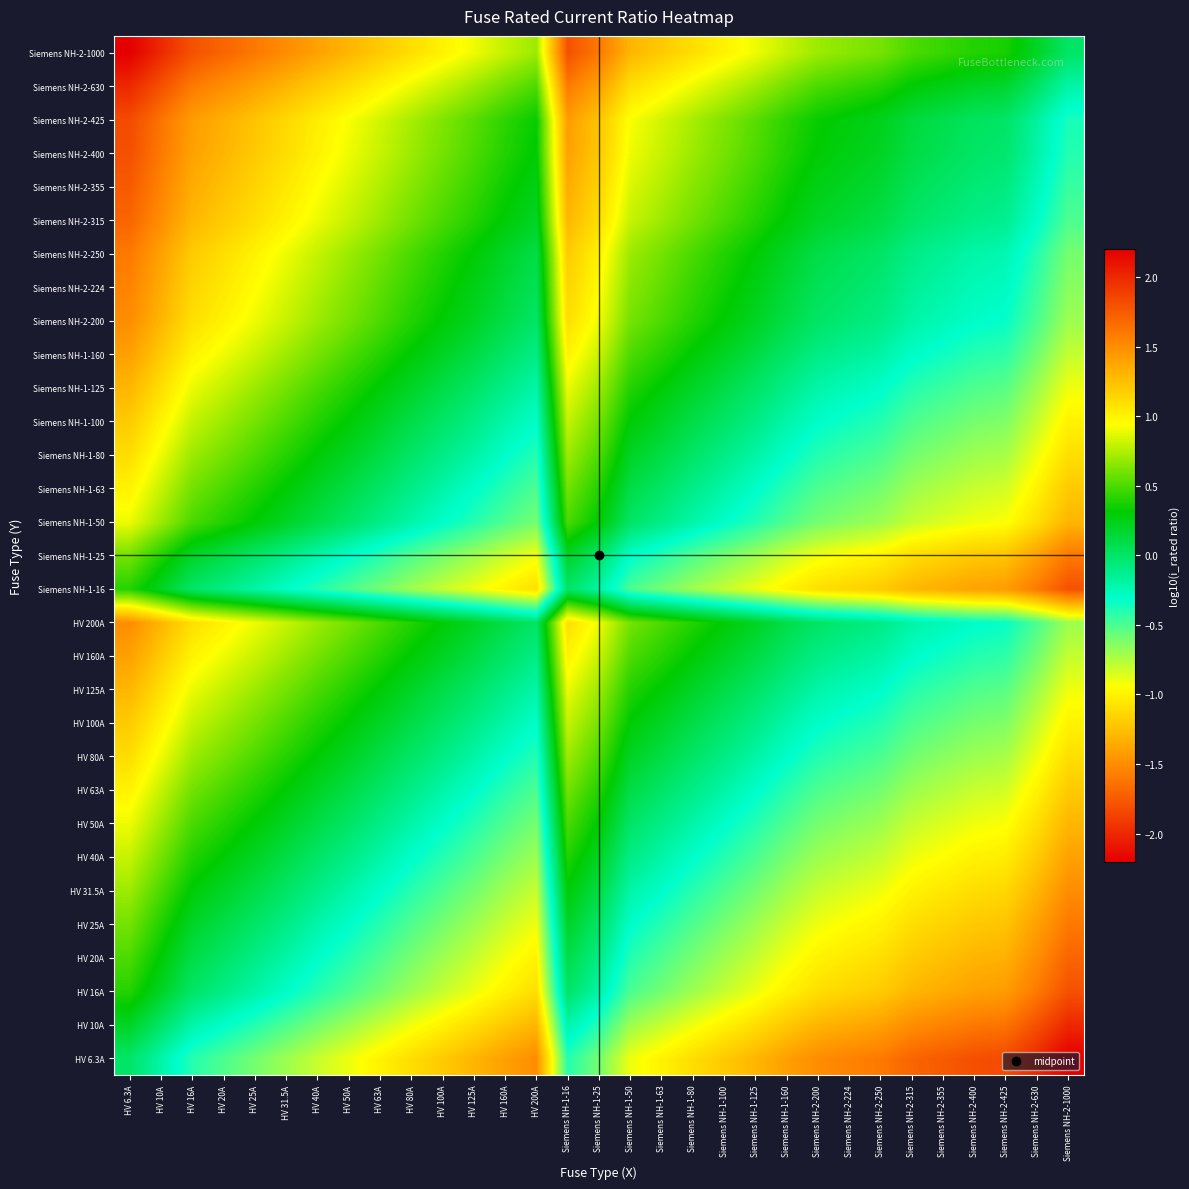

Reading left to right, what are all the values shown in this chart?

HV 6.3A: HV 6.3A=0.0	HV 10A=-0.2	HV 16A=-0.4	HV 20A=-0.5	HV 25A=-0.6	HV 31.5A=-0.7	HV 40A=-0.8	HV 50A=-0.9	HV 63A=-1.0	HV 80A=-1.1	HV 100A=-1.2	HV 125A=-1.3	HV 160A=-1.4	HV 200A=-1.5	Siemens NH-1-16=-0.4	Siemens NH-1-25=-0.6	Siemens NH-1-50=-0.9	Siemens NH-1-63=-1.0	Siemens NH-1-80=-1.1	Siemens NH-1-100=-1.2	Siemens NH-1-125=-1.3	Siemens NH-1-160=-1.4	Siemens NH-2-200=-1.5	Siemens NH-2-224=-1.6	Siemens NH-2-250=-1.6	Siemens NH-2-315=-1.7	Siemens NH-2-355=-1.8	Siemens NH-2-400=-1.8	Siemens NH-2-425=-1.8	Siemens NH-2-630=-2.0	Siemens NH-2-1000=-2.2
HV 10A: HV 6.3A=0.2	HV 10A=0.0	HV 16A=-0.2	HV 20A=-0.3	HV 25A=-0.4	HV 31.5A=-0.5	HV 40A=-0.6	HV 50A=-0.7	HV 63A=-0.8	HV 80A=-0.9	HV 100A=-1.0	HV 125A=-1.1	HV 160A=-1.2	HV 200A=-1.3	Siemens NH-1-16=-0.2	Siemens NH-1-25=-0.4	Siemens NH-1-50=-0.7	Siemens NH-1-63=-0.8	Siemens NH-1-80=-0.9	Siemens NH-1-100=-1.0	Siemens NH-1-125=-1.1	Siemens NH-1-160=-1.2	Siemens NH-2-200=-1.3	Siemens NH-2-224=-1.4	Siemens NH-2-250=-1.4	Siemens NH-2-315=-1.5	Siemens NH-2-355=-1.6	Siemens NH-2-400=-1.6	Siemens NH-2-425=-1.6	Siemens NH-2-630=-1.8	Siemens NH-2-1000=-2.0
HV 16A: HV 6.3A=0.4	HV 10A=0.2	HV 16A=0.0	HV 20A=-0.1	HV 25A=-0.2	HV 31.5A=-0.3	HV 40A=-0.4	HV 50A=-0.5	HV 63A=-0.6	HV 80A=-0.7	HV 100A=-0.8	HV 125A=-0.9	HV 160A=-1.0	HV 200A=-1.1	Siemens NH-1-16=0.0	Siemens NH-1-25=-0.2	Siemens NH-1-50=-0.5	Siemens NH-1-63=-0.6	Siemens NH-1-80=-0.7	Siemens NH-1-100=-0.8	Siemens NH-1-125=-0.9	Siemens NH-1-160=-1.0	Siemens NH-2-200=-1.1	Siemens NH-2-224=-1.1	Siemens NH-2-250=-1.2	Siemens NH-2-315=-1.3	Siemens NH-2-355=-1.3	Siemens NH-2-400=-1.4	Siemens NH-2-425=-1.4	Siemens NH-2-630=-1.6	Siemens NH-2-1000=-1.8
HV 20A: HV 6.3A=0.5	HV 10A=0.3	HV 16A=0.1	HV 20A=0.0	HV 25A=-0.1	HV 31.5A=-0.2	HV 40A=-0.3	HV 50A=-0.4	HV 63A=-0.5	HV 80A=-0.6	HV 100A=-0.7	HV 125A=-0.8	HV 160A=-0.9	HV 200A=-1.0	Siemens NH-1-16=0.1	Siemens NH-1-25=-0.1	Siemens NH-1-50=-0.4	Siemens NH-1-63=-0.5	Siemens NH-1-80=-0.6	Siemens NH-1-100=-0.7	Siemens NH-1-125=-0.8	Siemens NH-1-160=-0.9	Siemens NH-2-200=-1.0	Siemens NH-2-224=-1.0	Siemens NH-2-250=-1.1	Siemens NH-2-315=-1.2	Siemens NH-2-355=-1.2	Siemens NH-2-400=-1.3	Siemens NH-2-425=-1.3	Siemens NH-2-630=-1.5	Siemens NH-2-1000=-1.7
HV 25A: HV 6.3A=0.6	HV 10A=0.4	HV 16A=0.2	HV 20A=0.1	HV 25A=0.0	HV 31.5A=-0.1	HV 40A=-0.2	HV 50A=-0.3	HV 63A=-0.4	HV 80A=-0.5	HV 100A=-0.6	HV 125A=-0.7	HV 160A=-0.8	HV 200A=-0.9	Siemens NH-1-16=0.2	Siemens NH-1-25=0.0	Siemens NH-1-50=-0.3	Siemens NH-1-63=-0.4	Siemens NH-1-80=-0.5	Siemens NH-1-100=-0.6	Siemens NH-1-125=-0.7	Siemens NH-1-160=-0.8	Siemens NH-2-200=-0.9	Siemens NH-2-224=-1.0	Siemens NH-2-250=-1.0	Siemens NH-2-315=-1.1	Siemens NH-2-355=-1.2	Siemens NH-2-400=-1.2	Siemens NH-2-425=-1.2	Siemens NH-2-630=-1.4	Siemens NH-2-1000=-1.6
HV 31.5A: HV 6.3A=0.7	HV 10A=0.5	HV 16A=0.3	HV 20A=0.2	HV 25A=0.1	HV 31.5A=0.0	HV 40A=-0.1	HV 50A=-0.2	HV 63A=-0.3	HV 80A=-0.4	HV 100A=-0.5	HV 125A=-0.6	HV 160A=-0.7	HV 200A=-0.8	Siemens NH-1-16=0.3	Siemens NH-1-25=0.1	Siemens NH-1-50=-0.2	Siemens NH-1-63=-0.3	Siemens NH-1-80=-0.4	Siemens NH-1-100=-0.5	Siemens NH-1-125=-0.6	Siemens NH-1-160=-0.7	Siemens NH-2-200=-0.8	Siemens NH-2-224=-0.9	Siemens NH-2-250=-0.9	Siemens NH-2-315=-1.0	Siemens NH-2-355=-1.1	Siemens NH-2-400=-1.1	Siemens NH-2-425=-1.1	Siemens NH-2-630=-1.3	Siemens NH-2-1000=-1.5
HV 40A: HV 6.3A=0.8	HV 10A=0.6	HV 16A=0.4	HV 20A=0.3	HV 25A=0.2	HV 31.5A=0.1	HV 40A=0.0	HV 50A=-0.1	HV 63A=-0.2	HV 80A=-0.3	HV 100A=-0.4	HV 125A=-0.5	HV 160A=-0.6	HV 200A=-0.7	Siemens NH-1-16=0.4	Siemens NH-1-25=0.2	Siemens NH-1-50=-0.1	Siemens NH-1-63=-0.2	Siemens NH-1-80=-0.3	Siemens NH-1-100=-0.4	Siemens NH-1-125=-0.5	Siemens NH-1-160=-0.6	Siemens NH-2-200=-0.7	Siemens NH-2-224=-0.7	Siemens NH-2-250=-0.8	Siemens NH-2-315=-0.9	Siemens NH-2-355=-0.9	Siemens NH-2-400=-1.0	Siemens NH-2-425=-1.0	Siemens NH-2-630=-1.2	Siemens NH-2-1000=-1.4
HV 50A: HV 6.3A=0.9	HV 10A=0.7	HV 16A=0.5	HV 20A=0.4	HV 25A=0.3	HV 31.5A=0.2	HV 40A=0.1	HV 50A=0.0	HV 63A=-0.1	HV 80A=-0.2	HV 100A=-0.3	HV 125A=-0.4	HV 160A=-0.5	HV 200A=-0.6	Siemens NH-1-16=0.5	Siemens NH-1-25=0.3	Siemens NH-1-50=0.0	Siemens NH-1-63=-0.1	Siemens NH-1-80=-0.2	Siemens NH-1-100=-0.3	Siemens NH-1-125=-0.4	Siemens NH-1-160=-0.5	Siemens NH-2-200=-0.6	Siemens NH-2-224=-0.7	Siemens NH-2-250=-0.7	Siemens NH-2-315=-0.8	Siemens NH-2-355=-0.9	Siemens NH-2-400=-0.9	Siemens NH-2-425=-0.9	Siemens NH-2-630=-1.1	Siemens NH-2-1000=-1.3
HV 63A: HV 6.3A=1.0	HV 10A=0.8	HV 16A=0.6	HV 20A=0.5	HV 25A=0.4	HV 31.5A=0.3	HV 40A=0.2	HV 50A=0.1	HV 63A=0.0	HV 80A=-0.1	HV 100A=-0.2	HV 125A=-0.3	HV 160A=-0.4	HV 200A=-0.5	Siemens NH-1-16=0.6	Siemens NH-1-25=0.4	Siemens NH-1-50=0.1	Siemens NH-1-63=0.0	Siemens NH-1-80=-0.1	Siemens NH-1-100=-0.2	Siemens NH-1-125=-0.3	Siemens NH-1-160=-0.4	Siemens NH-2-200=-0.5	Siemens NH-2-224=-0.6	Siemens NH-2-250=-0.6	Siemens NH-2-315=-0.7	Siemens NH-2-355=-0.8	Siemens NH-2-400=-0.8	Siemens NH-2-425=-0.8	Siemens NH-2-630=-1.0	Siemens NH-2-1000=-1.2
HV 80A: HV 6.3A=1.1	HV 10A=0.9	HV 16A=0.7	HV 20A=0.6	HV 25A=0.5	HV 31.5A=0.4	HV 40A=0.3	HV 50A=0.2	HV 63A=0.1	HV 80A=0.0	HV 100A=-0.1	HV 125A=-0.2	HV 160A=-0.3	HV 200A=-0.4	Siemens NH-1-16=0.7	Siemens NH-1-25=0.5	Siemens NH-1-50=0.2	Siemens NH-1-63=0.1	Siemens NH-1-80=0.0	Siemens NH-1-100=-0.1	Siemens NH-1-125=-0.2	Siemens NH-1-160=-0.3	Siemens NH-2-200=-0.4	Siemens NH-2-224=-0.4	Siemens NH-2-250=-0.5	Siemens NH-2-315=-0.6	Siemens NH-2-355=-0.6	Siemens NH-2-400=-0.7	Siemens NH-2-425=-0.7	Siemens NH-2-630=-0.9	Siemens NH-2-1000=-1.1
HV 100A: HV 6.3A=1.2	HV 10A=1.0	HV 16A=0.8	HV 20A=0.7	HV 25A=0.6	HV 31.5A=0.5	HV 40A=0.4	HV 50A=0.3	HV 63A=0.2	HV 80A=0.1	HV 100A=0.0	HV 125A=-0.1	HV 160A=-0.2	HV 200A=-0.3	Siemens NH-1-16=0.8	Siemens NH-1-25=0.6	Siemens NH-1-50=0.3	Siemens NH-1-63=0.2	Siemens NH-1-80=0.1	Siemens NH-1-100=0.0	Siemens NH-1-125=-0.1	Siemens NH-1-160=-0.2	Siemens NH-2-200=-0.3	Siemens NH-2-224=-0.4	Siemens NH-2-250=-0.4	Siemens NH-2-315=-0.5	Siemens NH-2-355=-0.6	Siemens NH-2-400=-0.6	Siemens NH-2-425=-0.6	Siemens NH-2-630=-0.8	Siemens NH-2-1000=-1.0
HV 125A: HV 6.3A=1.3	HV 10A=1.1	HV 16A=0.9	HV 20A=0.8	HV 25A=0.7	HV 31.5A=0.6	HV 40A=0.5	HV 50A=0.4	HV 63A=0.3	HV 80A=0.2	HV 100A=0.1	HV 125A=0.0	HV 160A=-0.1	HV 200A=-0.2	Siemens NH-1-16=0.9	Siemens NH-1-25=0.7	Siemens NH-1-50=0.4	Siemens NH-1-63=0.3	Siemens NH-1-80=0.2	Siemens NH-1-100=0.1	Siemens NH-1-125=0.0	Siemens NH-1-160=-0.1	Siemens NH-2-200=-0.2	Siemens NH-2-224=-0.3	Siemens NH-2-250=-0.3	Siemens NH-2-315=-0.4	Siemens NH-2-355=-0.5	Siemens NH-2-400=-0.5	Siemens NH-2-425=-0.5	Siemens NH-2-630=-0.7	Siemens NH-2-1000=-0.9
HV 160A: HV 6.3A=1.4	HV 10A=1.2	HV 16A=1.0	HV 20A=0.9	HV 25A=0.8	HV 31.5A=0.7	HV 40A=0.6	HV 50A=0.5	HV 63A=0.4	HV 80A=0.3	HV 100A=0.2	HV 125A=0.1	HV 160A=0.0	HV 200A=-0.1	Siemens NH-1-16=1.0	Siemens NH-1-25=0.8	Siemens NH-1-50=0.5	Siemens NH-1-63=0.4	Siemens NH-1-80=0.3	Siemens NH-1-100=0.2	Siemens NH-1-125=0.1	Siemens NH-1-160=0.0	Siemens NH-2-200=-0.1	Siemens NH-2-224=-0.1	Siemens NH-2-250=-0.2	Siemens NH-2-315=-0.3	Siemens NH-2-355=-0.3	Siemens NH-2-400=-0.4	Siemens NH-2-425=-0.4	Siemens NH-2-630=-0.6	Siemens NH-2-1000=-0.8
HV 200A: HV 6.3A=1.5	HV 10A=1.3	HV 16A=1.1	HV 20A=1.0	HV 25A=0.9	HV 31.5A=0.8	HV 40A=0.7	HV 50A=0.6	HV 63A=0.5	HV 80A=0.4	HV 100A=0.3	HV 125A=0.2	HV 160A=0.1	HV 200A=0.0	Siemens NH-1-16=1.1	Siemens NH-1-25=0.9	Siemens NH-1-50=0.6	Siemens NH-1-63=0.5	Siemens NH-1-80=0.4	Siemens NH-1-100=0.3	Siemens NH-1-125=0.2	Siemens NH-1-160=0.1	Siemens NH-2-200=0.0	Siemens NH-2-224=-0.0	Siemens NH-2-250=-0.1	Siemens NH-2-315=-0.2	Siemens NH-2-355=-0.2	Siemens NH-2-400=-0.3	Siemens NH-2-425=-0.3	Siemens NH-2-630=-0.5	Siemens NH-2-1000=-0.7
Siemens NH-1-16: HV 6.3A=0.4	HV 10A=0.2	HV 16A=0.0	HV 20A=-0.1	HV 25A=-0.2	HV 31.5A=-0.3	HV 40A=-0.4	HV 50A=-0.5	HV 63A=-0.6	HV 80A=-0.7	HV 100A=-0.8	HV 125A=-0.9	HV 160A=-1.0	HV 200A=-1.1	Siemens NH-1-16=0.0	Siemens NH-1-25=-0.2	Siemens NH-1-50=-0.5	Siemens NH-1-63=-0.6	Siemens NH-1-80=-0.7	Siemens NH-1-100=-0.8	Siemens NH-1-125=-0.9	Siemens NH-1-160=-1.0	Siemens NH-2-200=-1.1	Siemens NH-2-224=-1.1	Siemens NH-2-250=-1.2	Siemens NH-2-315=-1.3	Siemens NH-2-355=-1.3	Siemens NH-2-400=-1.4	Siemens NH-2-425=-1.4	Siemens NH-2-630=-1.6	Siemens NH-2-1000=-1.8
Siemens NH-1-25: HV 6.3A=0.6	HV 10A=0.4	HV 16A=0.2	HV 20A=0.1	HV 25A=0.0	HV 31.5A=-0.1	HV 40A=-0.2	HV 50A=-0.3	HV 63A=-0.4	HV 80A=-0.5	HV 100A=-0.6	HV 125A=-0.7	HV 160A=-0.8	HV 200A=-0.9	Siemens NH-1-16=0.2	Siemens NH-1-25=0.0	Siemens NH-1-50=-0.3	Siemens NH-1-63=-0.4	Siemens NH-1-80=-0.5	Siemens NH-1-100=-0.6	Siemens NH-1-125=-0.7	Siemens NH-1-160=-0.8	Siemens NH-2-200=-0.9	Siemens NH-2-224=-1.0	Siemens NH-2-250=-1.0	Siemens NH-2-315=-1.1	Siemens NH-2-355=-1.2	Siemens NH-2-400=-1.2	Siemens NH-2-425=-1.2	Siemens NH-2-630=-1.4	Siemens NH-2-1000=-1.6
Siemens NH-1-50: HV 6.3A=0.9	HV 10A=0.7	HV 16A=0.5	HV 20A=0.4	HV 25A=0.3	HV 31.5A=0.2	HV 40A=0.1	HV 50A=0.0	HV 63A=-0.1	HV 80A=-0.2	HV 100A=-0.3	HV 125A=-0.4	HV 160A=-0.5	HV 200A=-0.6	Siemens NH-1-16=0.5	Siemens NH-1-25=0.3	Siemens NH-1-50=0.0	Siemens NH-1-63=-0.1	Siemens NH-1-80=-0.2	Siemens NH-1-100=-0.3	Siemens NH-1-125=-0.4	Siemens NH-1-160=-0.5	Siemens NH-2-200=-0.6	Siemens NH-2-224=-0.7	Siemens NH-2-250=-0.7	Siemens NH-2-315=-0.8	Siemens NH-2-355=-0.9	Siemens NH-2-400=-0.9	Siemens NH-2-425=-0.9	Siemens NH-2-630=-1.1	Siemens NH-2-1000=-1.3
Siemens NH-1-63: HV 6.3A=1.0	HV 10A=0.8	HV 16A=0.6	HV 20A=0.5	HV 25A=0.4	HV 31.5A=0.3	HV 40A=0.2	HV 50A=0.1	HV 63A=0.0	HV 80A=-0.1	HV 100A=-0.2	HV 125A=-0.3	HV 160A=-0.4	HV 200A=-0.5	Siemens NH-1-16=0.6	Siemens NH-1-25=0.4	Siemens NH-1-50=0.1	Siemens NH-1-63=0.0	Siemens NH-1-80=-0.1	Siemens NH-1-100=-0.2	Siemens NH-1-125=-0.3	Siemens NH-1-160=-0.4	Siemens NH-2-200=-0.5	Siemens NH-2-224=-0.6	Siemens NH-2-250=-0.6	Siemens NH-2-315=-0.7	Siemens NH-2-355=-0.8	Siemens NH-2-400=-0.8	Siemens NH-2-425=-0.8	Siemens NH-2-630=-1.0	Siemens NH-2-1000=-1.2
Siemens NH-1-80: HV 6.3A=1.1	HV 10A=0.9	HV 16A=0.7	HV 20A=0.6	HV 25A=0.5	HV 31.5A=0.4	HV 40A=0.3	HV 50A=0.2	HV 63A=0.1	HV 80A=0.0	HV 100A=-0.1	HV 125A=-0.2	HV 160A=-0.3	HV 200A=-0.4	Siemens NH-1-16=0.7	Siemens NH-1-25=0.5	Siemens NH-1-50=0.2	Siemens NH-1-63=0.1	Siemens NH-1-80=0.0	Siemens NH-1-100=-0.1	Siemens NH-1-125=-0.2	Siemens NH-1-160=-0.3	Siemens NH-2-200=-0.4	Siemens NH-2-224=-0.4	Siemens NH-2-250=-0.5	Siemens NH-2-315=-0.6	Siemens NH-2-355=-0.6	Siemens NH-2-400=-0.7	Siemens NH-2-425=-0.7	Siemens NH-2-630=-0.9	Siemens NH-2-1000=-1.1
Siemens NH-1-100: HV 6.3A=1.2	HV 10A=1.0	HV 16A=0.8	HV 20A=0.7	HV 25A=0.6	HV 31.5A=0.5	HV 40A=0.4	HV 50A=0.3	HV 63A=0.2	HV 80A=0.1	HV 100A=0.0	HV 125A=-0.1	HV 160A=-0.2	HV 200A=-0.3	Siemens NH-1-16=0.8	Siemens NH-1-25=0.6	Siemens NH-1-50=0.3	Siemens NH-1-63=0.2	Siemens NH-1-80=0.1	Siemens NH-1-100=0.0	Siemens NH-1-125=-0.1	Siemens NH-1-160=-0.2	Siemens NH-2-200=-0.3	Siemens NH-2-224=-0.4	Siemens NH-2-250=-0.4	Siemens NH-2-315=-0.5	Siemens NH-2-355=-0.6	Siemens NH-2-400=-0.6	Siemens NH-2-425=-0.6	Siemens NH-2-630=-0.8	Siemens NH-2-1000=-1.0
Siemens NH-1-125: HV 6.3A=1.3	HV 10A=1.1	HV 16A=0.9	HV 20A=0.8	HV 25A=0.7	HV 31.5A=0.6	HV 40A=0.5	HV 50A=0.4	HV 63A=0.3	HV 80A=0.2	HV 100A=0.1	HV 125A=0.0	HV 160A=-0.1	HV 200A=-0.2	Siemens NH-1-16=0.9	Siemens NH-1-25=0.7	Siemens NH-1-50=0.4	Siemens NH-1-63=0.3	Siemens NH-1-80=0.2	Siemens NH-1-100=0.1	Siemens NH-1-125=0.0	Siemens NH-1-160=-0.1	Siemens NH-2-200=-0.2	Siemens NH-2-224=-0.3	Siemens NH-2-250=-0.3	Siemens NH-2-315=-0.4	Siemens NH-2-355=-0.5	Siemens NH-2-400=-0.5	Siemens NH-2-425=-0.5	Siemens NH-2-630=-0.7	Siemens NH-2-1000=-0.9
Siemens NH-1-160: HV 6.3A=1.4	HV 10A=1.2	HV 16A=1.0	HV 20A=0.9	HV 25A=0.8	HV 31.5A=0.7	HV 40A=0.6	HV 50A=0.5	HV 63A=0.4	HV 80A=0.3	HV 100A=0.2	HV 125A=0.1	HV 160A=0.0	HV 200A=-0.1	Siemens NH-1-16=1.0	Siemens NH-1-25=0.8	Siemens NH-1-50=0.5	Siemens NH-1-63=0.4	Siemens NH-1-80=0.3	Siemens NH-1-100=0.2	Siemens NH-1-125=0.1	Siemens NH-1-160=0.0	Siemens NH-2-200=-0.1	Siemens NH-2-224=-0.1	Siemens NH-2-250=-0.2	Siemens NH-2-315=-0.3	Siemens NH-2-355=-0.3	Siemens NH-2-400=-0.4	Siemens NH-2-425=-0.4	Siemens NH-2-630=-0.6	Siemens NH-2-1000=-0.8
Siemens NH-2-200: HV 6.3A=1.5	HV 10A=1.3	HV 16A=1.1	HV 20A=1.0	HV 25A=0.9	HV 31.5A=0.8	HV 40A=0.7	HV 50A=0.6	HV 63A=0.5	HV 80A=0.4	HV 100A=0.3	HV 125A=0.2	HV 160A=0.1	HV 200A=0.0	Siemens NH-1-16=1.1	Siemens NH-1-25=0.9	Siemens NH-1-50=0.6	Siemens NH-1-63=0.5	Siemens NH-1-80=0.4	Siemens NH-1-100=0.3	Siemens NH-1-125=0.2	Siemens NH-1-160=0.1	Siemens NH-2-200=0.0	Siemens NH-2-224=-0.0	Siemens NH-2-250=-0.1	Siemens NH-2-315=-0.2	Siemens NH-2-355=-0.2	Siemens NH-2-400=-0.3	Siemens NH-2-425=-0.3	Siemens NH-2-630=-0.5	Siemens NH-2-1000=-0.7
Siemens NH-2-224: HV 6.3A=1.6	HV 10A=1.4	HV 16A=1.1	HV 20A=1.0	HV 25A=1.0	HV 31.5A=0.9	HV 40A=0.7	HV 50A=0.7	HV 63A=0.6	HV 80A=0.4	HV 100A=0.4	HV 125A=0.3	HV 160A=0.1	HV 200A=0.0	Siemens NH-1-16=1.1	Siemens NH-1-25=1.0	Siemens NH-1-50=0.7	Siemens NH-1-63=0.6	Siemens NH-1-80=0.4	Siemens NH-1-100=0.4	Siemens NH-1-125=0.3	Siemens NH-1-160=0.1	Siemens NH-2-200=0.0	Siemens NH-2-224=0.0	Siemens NH-2-250=-0.0	Siemens NH-2-315=-0.1	Siemens NH-2-355=-0.2	Siemens NH-2-400=-0.3	Siemens NH-2-425=-0.3	Siemens NH-2-630=-0.4	Siemens NH-2-1000=-0.6
Siemens NH-2-250: HV 6.3A=1.6	HV 10A=1.4	HV 16A=1.2	HV 20A=1.1	HV 25A=1.0	HV 31.5A=0.9	HV 40A=0.8	HV 50A=0.7	HV 63A=0.6	HV 80A=0.5	HV 100A=0.4	HV 125A=0.3	HV 160A=0.2	HV 200A=0.1	Siemens NH-1-16=1.2	Siemens NH-1-25=1.0	Siemens NH-1-50=0.7	Siemens NH-1-63=0.6	Siemens NH-1-80=0.5	Siemens NH-1-100=0.4	Siemens NH-1-125=0.3	Siemens NH-1-160=0.2	Siemens NH-2-200=0.1	Siemens NH-2-224=0.0	Siemens NH-2-250=0.0	Siemens NH-2-315=-0.1	Siemens NH-2-355=-0.2	Siemens NH-2-400=-0.2	Siemens NH-2-425=-0.2	Siemens NH-2-630=-0.4	Siemens NH-2-1000=-0.6
Siemens NH-2-315: HV 6.3A=1.7	HV 10A=1.5	HV 16A=1.3	HV 20A=1.2	HV 25A=1.1	HV 31.5A=1.0	HV 40A=0.9	HV 50A=0.8	HV 63A=0.7	HV 80A=0.6	HV 100A=0.5	HV 125A=0.4	HV 160A=0.3	HV 200A=0.2	Siemens NH-1-16=1.3	Siemens NH-1-25=1.1	Siemens NH-1-50=0.8	Siemens NH-1-63=0.7	Siemens NH-1-80=0.6	Siemens NH-1-100=0.5	Siemens NH-1-125=0.4	Siemens NH-1-160=0.3	Siemens NH-2-200=0.2	Siemens NH-2-224=0.1	Siemens NH-2-250=0.1	Siemens NH-2-315=0.0	Siemens NH-2-355=-0.1	Siemens NH-2-400=-0.1	Siemens NH-2-425=-0.1	Siemens NH-2-630=-0.3	Siemens NH-2-1000=-0.5
Siemens NH-2-355: HV 6.3A=1.8	HV 10A=1.6	HV 16A=1.3	HV 20A=1.2	HV 25A=1.2	HV 31.5A=1.1	HV 40A=0.9	HV 50A=0.9	HV 63A=0.8	HV 80A=0.6	HV 100A=0.6	HV 125A=0.5	HV 160A=0.3	HV 200A=0.2	Siemens NH-1-16=1.3	Siemens NH-1-25=1.2	Siemens NH-1-50=0.9	Siemens NH-1-63=0.8	Siemens NH-1-80=0.6	Siemens NH-1-100=0.6	Siemens NH-1-125=0.5	Siemens NH-1-160=0.3	Siemens NH-2-200=0.2	Siemens NH-2-224=0.2	Siemens NH-2-250=0.2	Siemens NH-2-315=0.1	Siemens NH-2-355=0.0	Siemens NH-2-400=-0.1	Siemens NH-2-425=-0.1	Siemens NH-2-630=-0.2	Siemens NH-2-1000=-0.4
Siemens NH-2-400: HV 6.3A=1.8	HV 10A=1.6	HV 16A=1.4	HV 20A=1.3	HV 25A=1.2	HV 31.5A=1.1	HV 40A=1.0	HV 50A=0.9	HV 63A=0.8	HV 80A=0.7	HV 100A=0.6	HV 125A=0.5	HV 160A=0.4	HV 200A=0.3	Siemens NH-1-16=1.4	Siemens NH-1-25=1.2	Siemens NH-1-50=0.9	Siemens NH-1-63=0.8	Siemens NH-1-80=0.7	Siemens NH-1-100=0.6	Siemens NH-1-125=0.5	Siemens NH-1-160=0.4	Siemens NH-2-200=0.3	Siemens NH-2-224=0.3	Siemens NH-2-250=0.2	Siemens NH-2-315=0.1	Siemens NH-2-355=0.1	Siemens NH-2-400=0.0	Siemens NH-2-425=-0.0	Siemens NH-2-630=-0.2	Siemens NH-2-1000=-0.4
Siemens NH-2-425: HV 6.3A=1.8	HV 10A=1.6	HV 16A=1.4	HV 20A=1.3	HV 25A=1.2	HV 31.5A=1.1	HV 40A=1.0	HV 50A=0.9	HV 63A=0.8	HV 80A=0.7	HV 100A=0.6	HV 125A=0.5	HV 160A=0.4	HV 200A=0.3	Siemens NH-1-16=1.4	Siemens NH-1-25=1.2	Siemens NH-1-50=0.9	Siemens NH-1-63=0.8	Siemens NH-1-80=0.7	Siemens NH-1-100=0.6	Siemens NH-1-125=0.5	Siemens NH-1-160=0.4	Siemens NH-2-200=0.3	Siemens NH-2-224=0.3	Siemens NH-2-250=0.2	Siemens NH-2-315=0.1	Siemens NH-2-355=0.1	Siemens NH-2-400=0.0	Siemens NH-2-425=0.0	Siemens NH-2-630=-0.2	Siemens NH-2-1000=-0.4
Siemens NH-2-630: HV 6.3A=2.0	HV 10A=1.8	HV 16A=1.6	HV 20A=1.5	HV 25A=1.4	HV 31.5A=1.3	HV 40A=1.2	HV 50A=1.1	HV 63A=1.0	HV 80A=0.9	HV 100A=0.8	HV 125A=0.7	HV 160A=0.6	HV 200A=0.5	Siemens NH-1-16=1.6	Siemens NH-1-25=1.4	Siemens NH-1-50=1.1	Siemens NH-1-63=1.0	Siemens NH-1-80=0.9	Siemens NH-1-100=0.8	Siemens NH-1-125=0.7	Siemens NH-1-160=0.6	Siemens NH-2-200=0.5	Siemens NH-2-224=0.4	Siemens NH-2-250=0.4	Siemens NH-2-315=0.3	Siemens NH-2-355=0.2	Siemens NH-2-400=0.2	Siemens NH-2-425=0.2	Siemens NH-2-630=0.0	Siemens NH-2-1000=-0.2
Siemens NH-2-1000: HV 6.3A=2.2	HV 10A=2.0	HV 16A=1.8	HV 20A=1.7	HV 25A=1.6	HV 31.5A=1.5	HV 40A=1.4	HV 50A=1.3	HV 63A=1.2	HV 80A=1.1	HV 100A=1.0	HV 125A=0.9	HV 160A=0.8	HV 200A=0.7	Siemens NH-1-16=1.8	Siemens NH-1-25=1.6	Siemens NH-1-50=1.3	Siemens NH-1-63=1.2	Siemens NH-1-80=1.1	Siemens NH-1-100=1.0	Siemens NH-1-125=0.9	Siemens NH-1-160=0.8	Siemens NH-2-200=0.7	Siemens NH-2-224=0.6	Siemens NH-2-250=0.6	Siemens NH-2-315=0.5	Siemens NH-2-355=0.4	Siemens NH-2-400=0.4	Siemens NH-2-425=0.4	Siemens NH-2-630=0.2	Siemens NH-2-1000=0.0